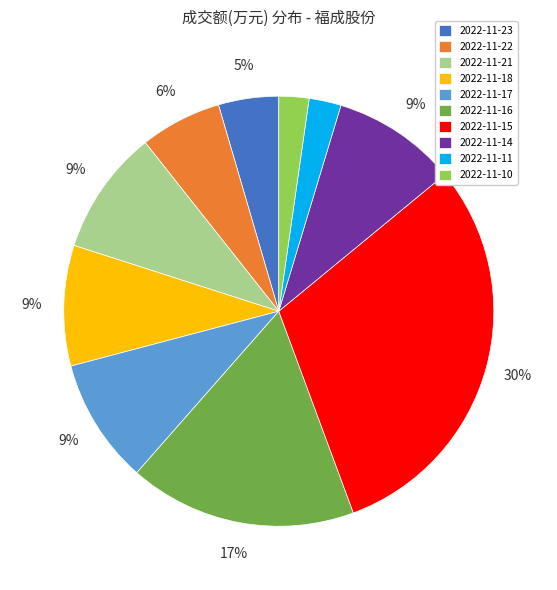

Which category has the biggest portion of the pie?

2022-11-15